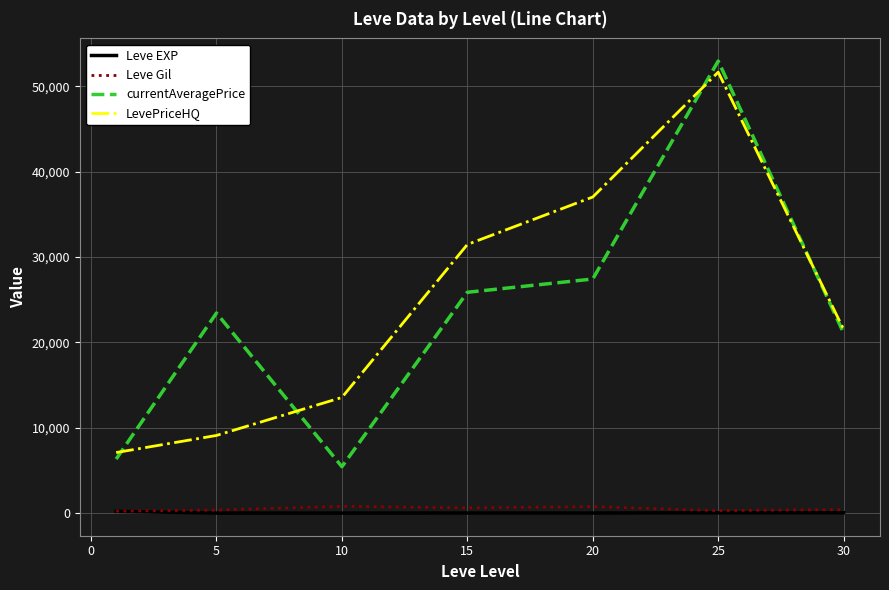

True or false: LevePriceHQ and Leve EXP cross at least once.

False